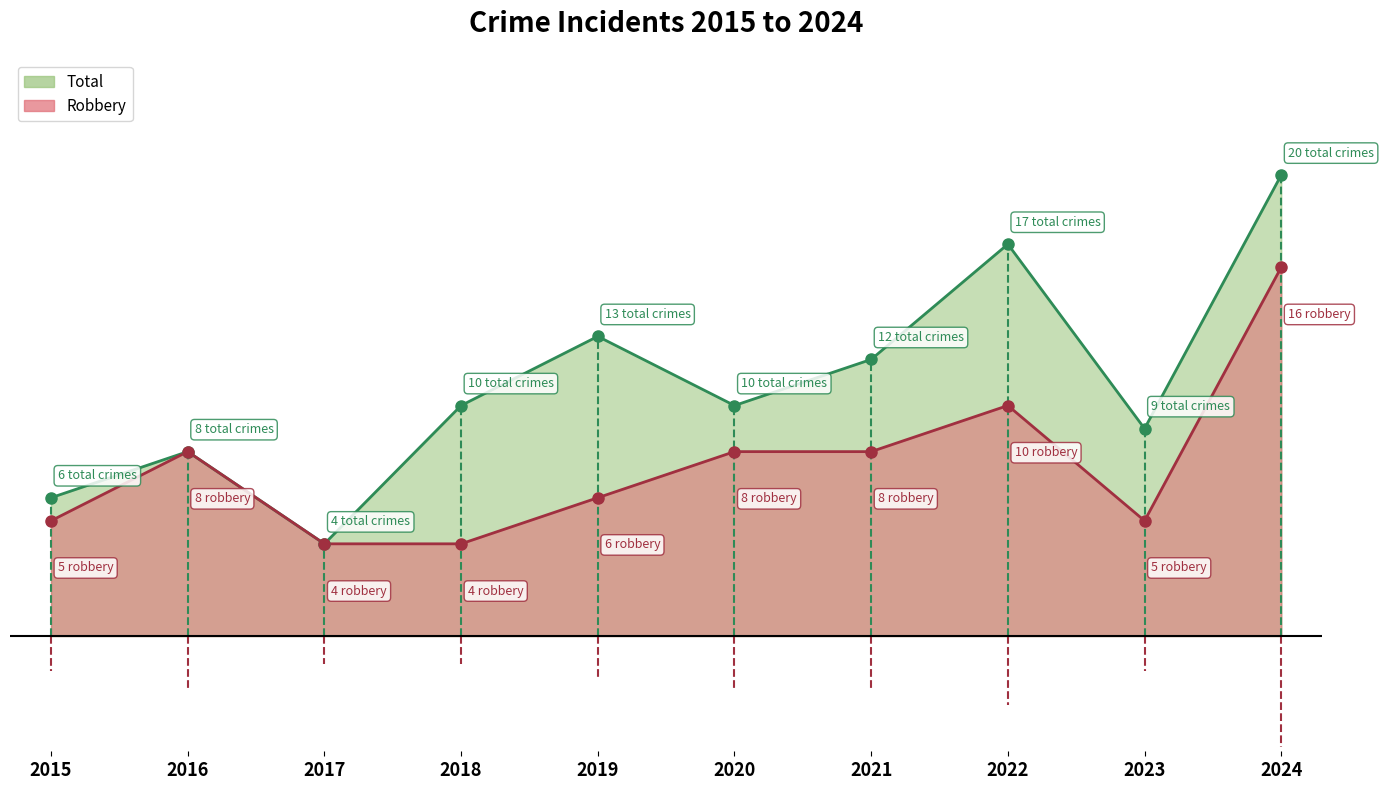

True or false: Total and Robbery cross at least once.

False